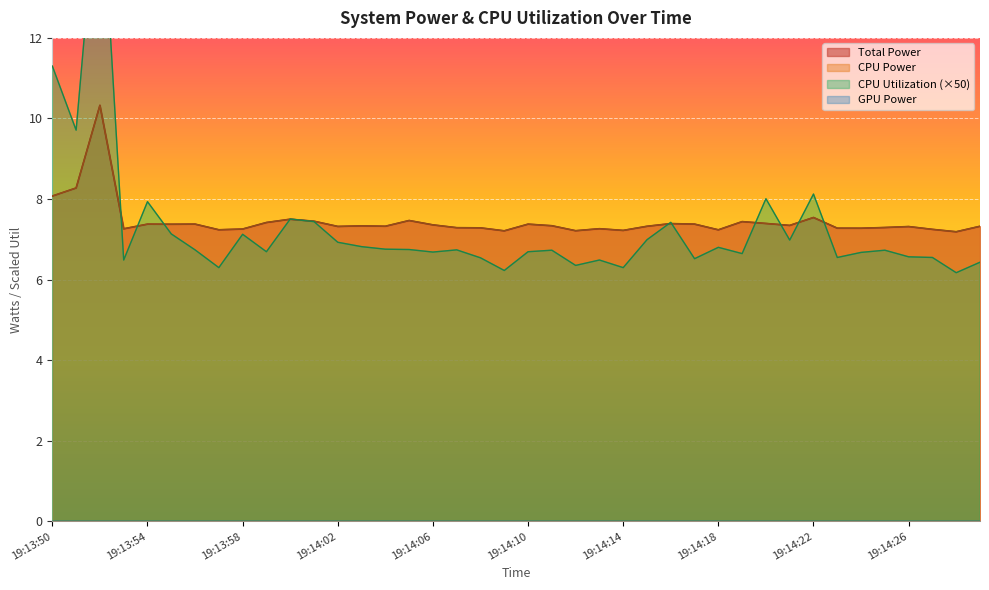

Which category has the lowest value across all series?

19:14:28